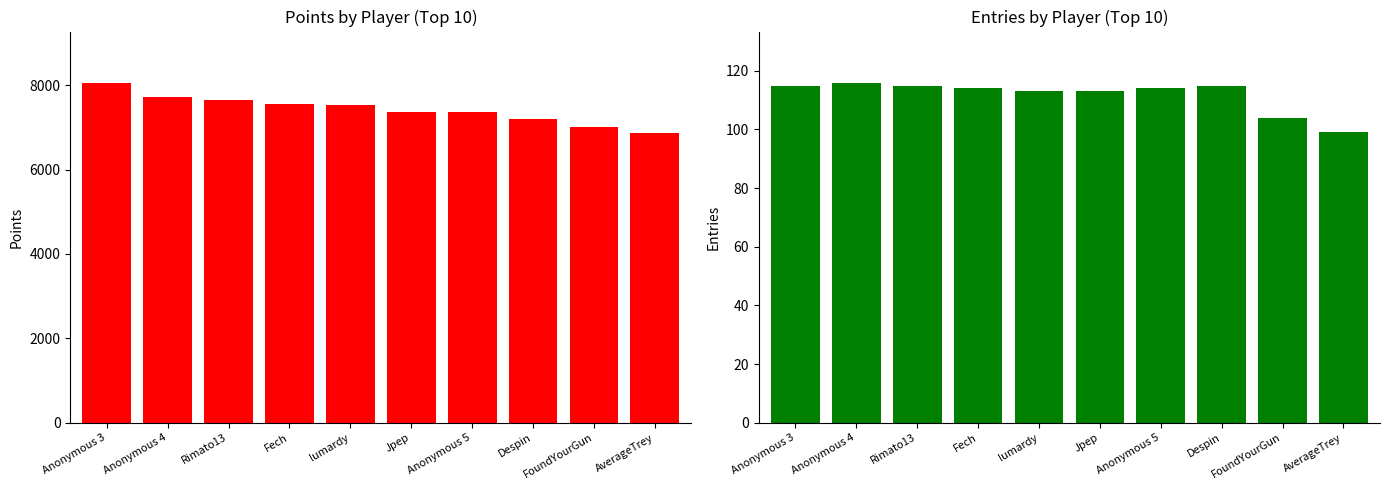

At which label is Points closest to 7462?

lumardy